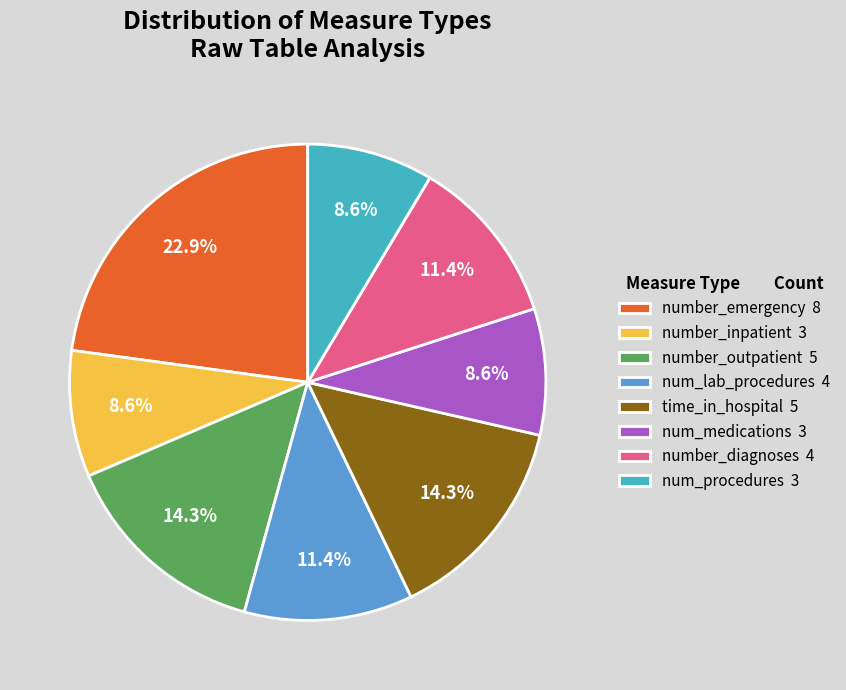

Approximately how many times larger is the value at number_inpatient 3 compared to number_emergency 8?

0.4